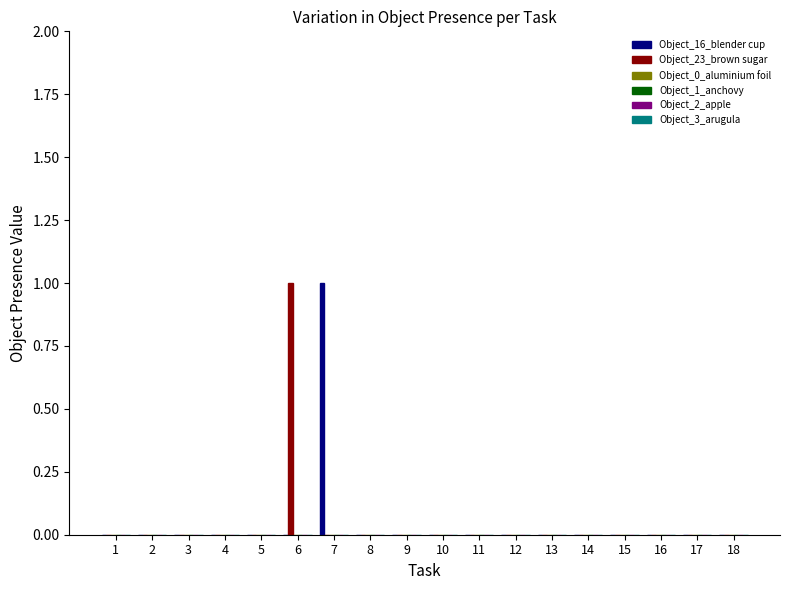

At which category does the chart reach its peak across all series?

7